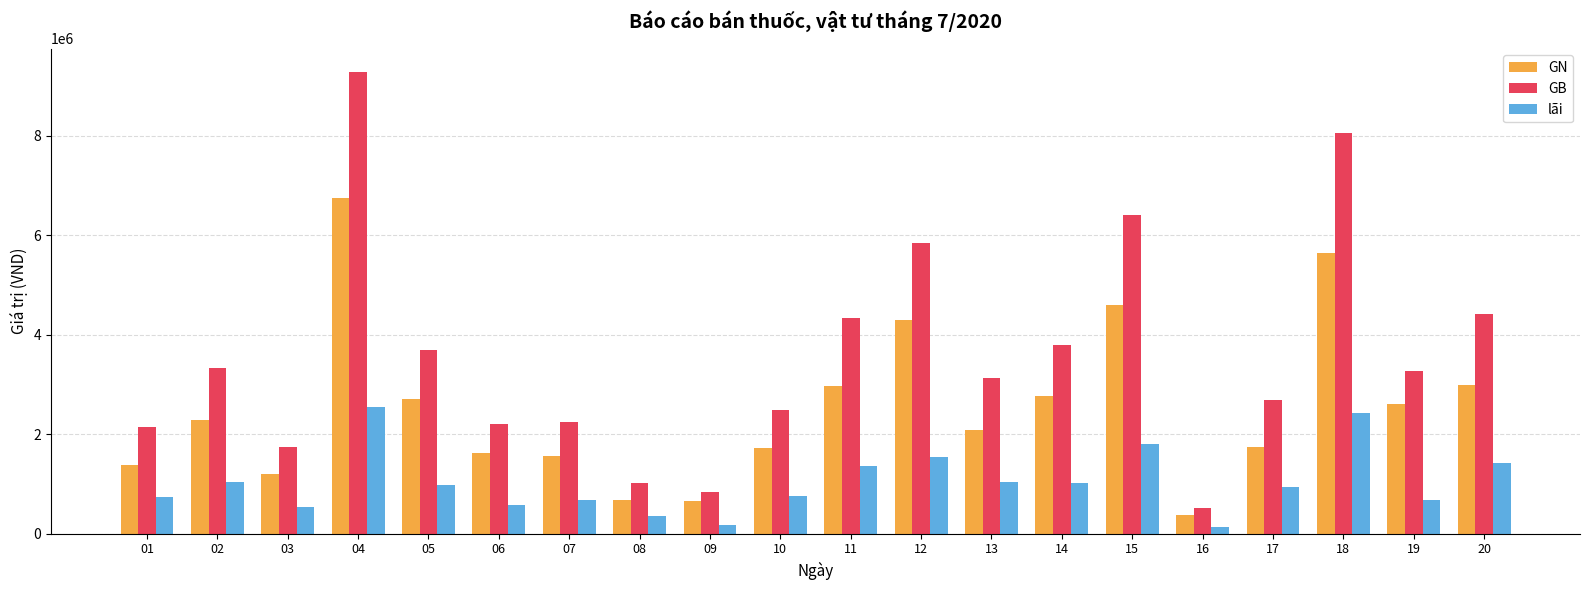

What are all the series names shown in the legend?

GN, GB, lãi